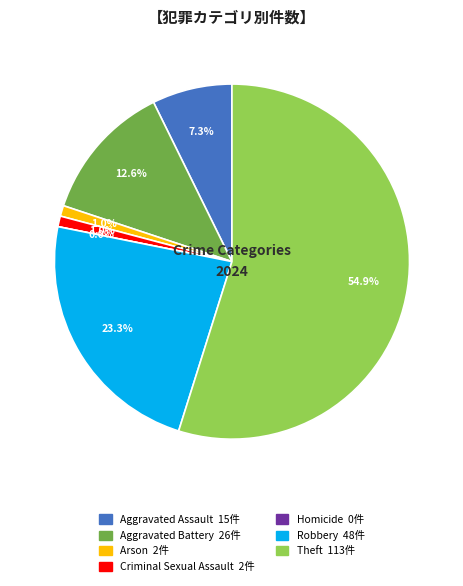

What is the change in value from Aggravated Battery to Arson?

-24